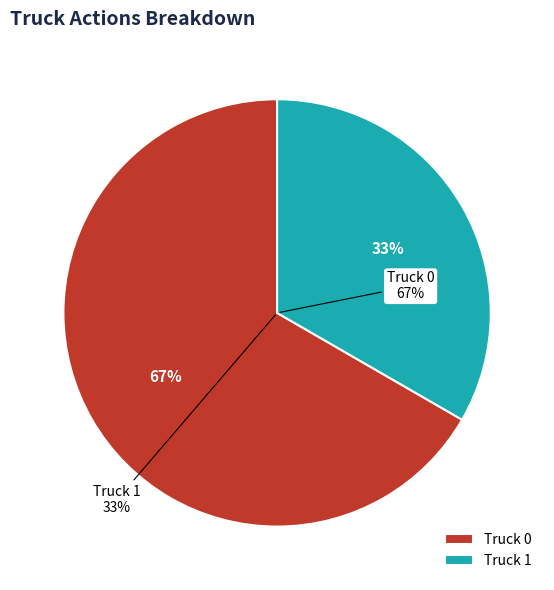

To the nearest percent, what percentage of the pie is Truck 1?

33%